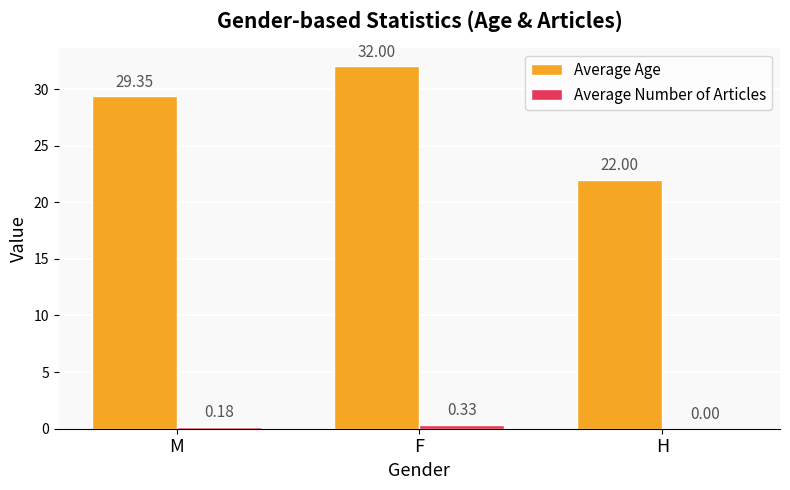

Between F and H, which series saw the biggest shift?

Average Age